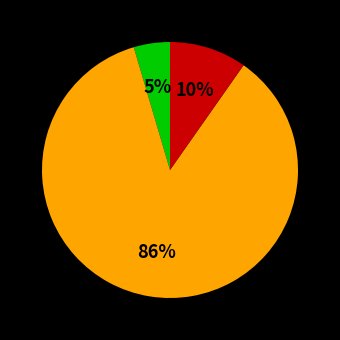

To the nearest percent, what is the average slice percentage?

33%